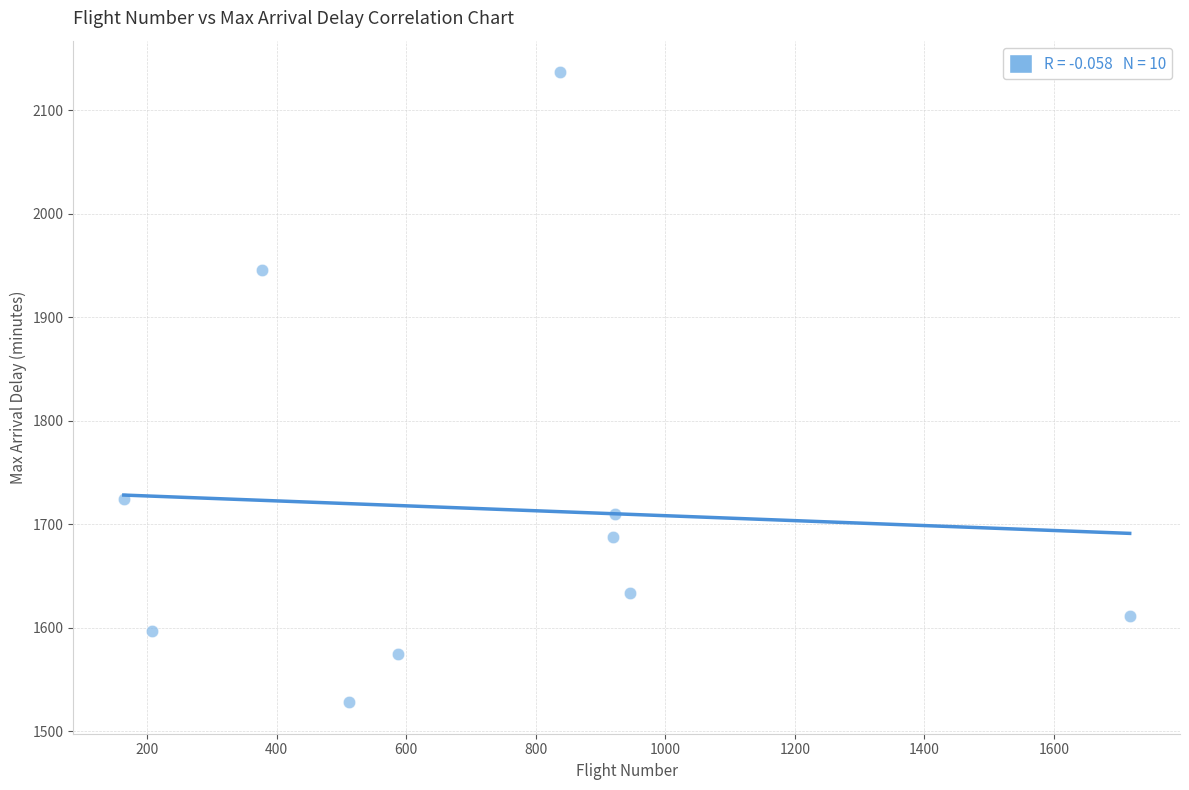

What is the average Y value?

1715